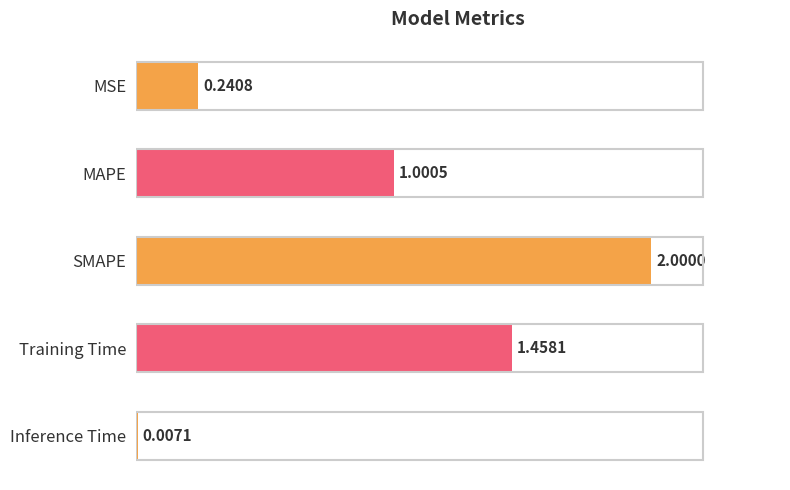

What is the sum of all values?

4.7